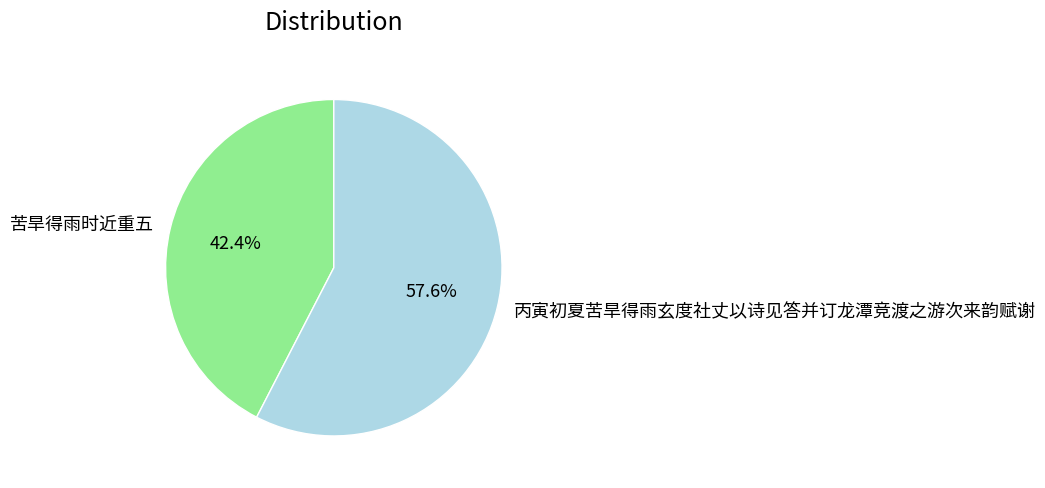

True or false: 苦旱得雨时近重五 accounts for 42% of the total.

True